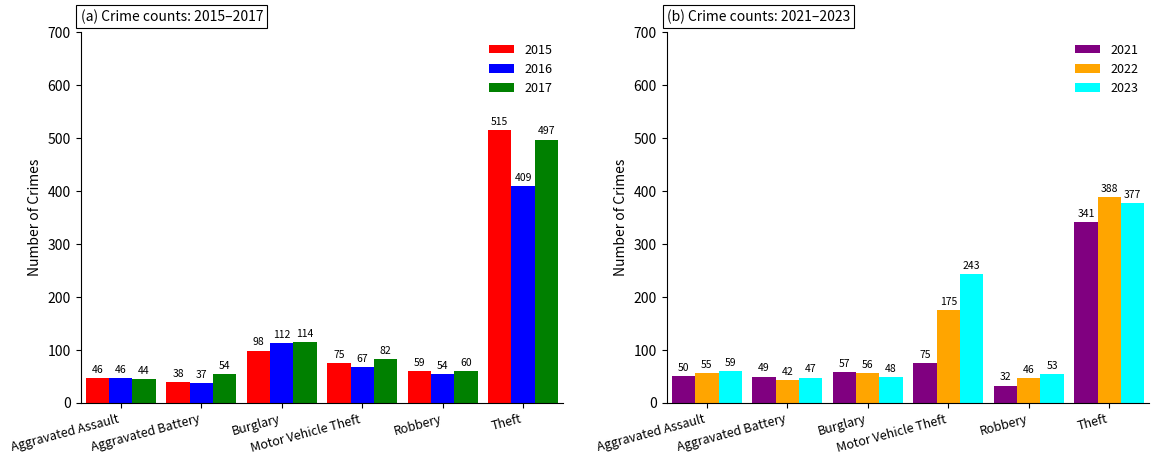

How many series are shown in this chart?

6